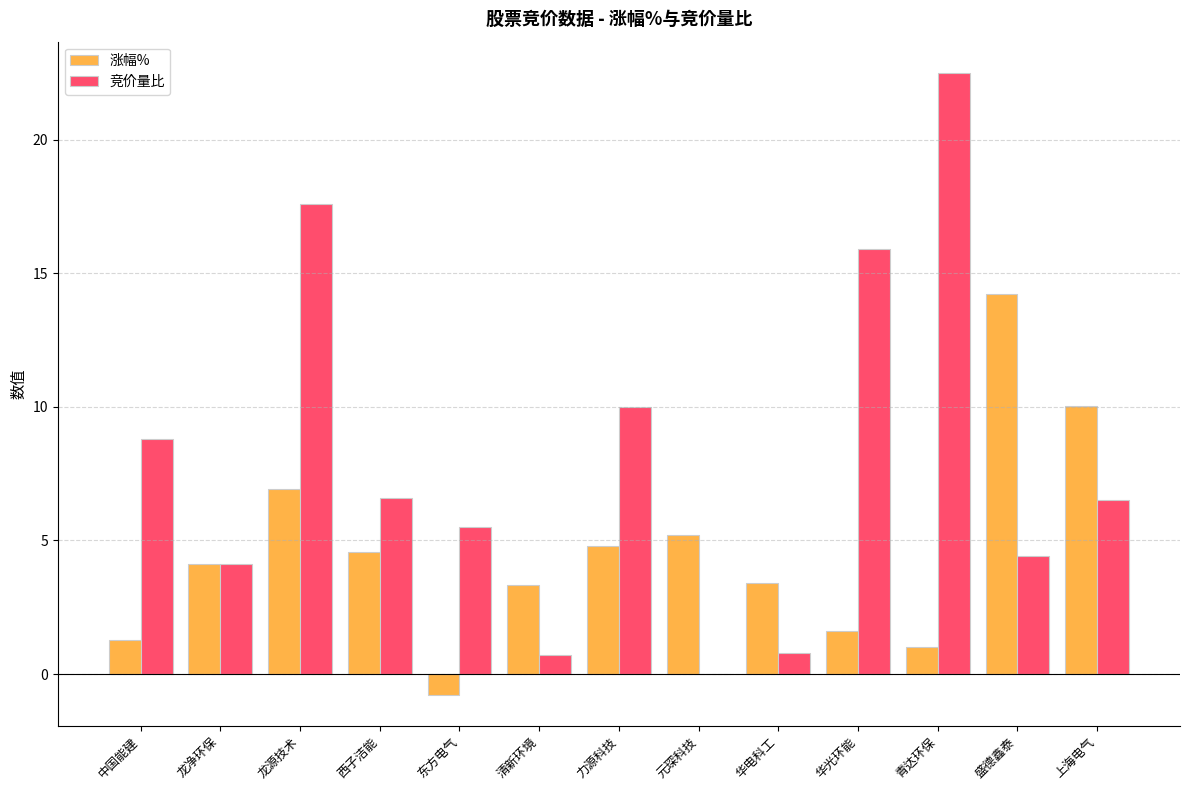

How many groups of bars are there?

13